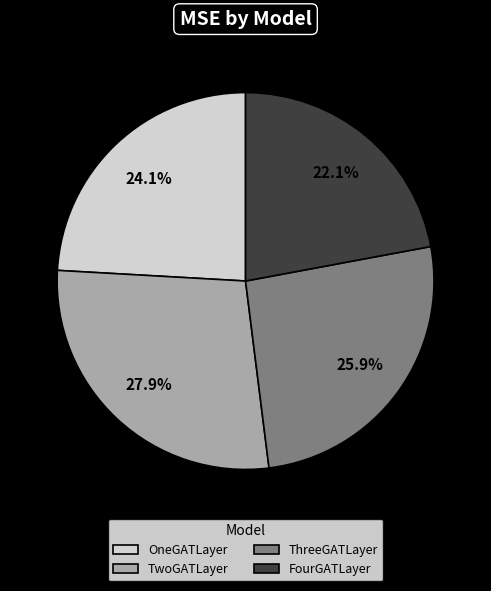

Is there a majority slice in this chart?

No